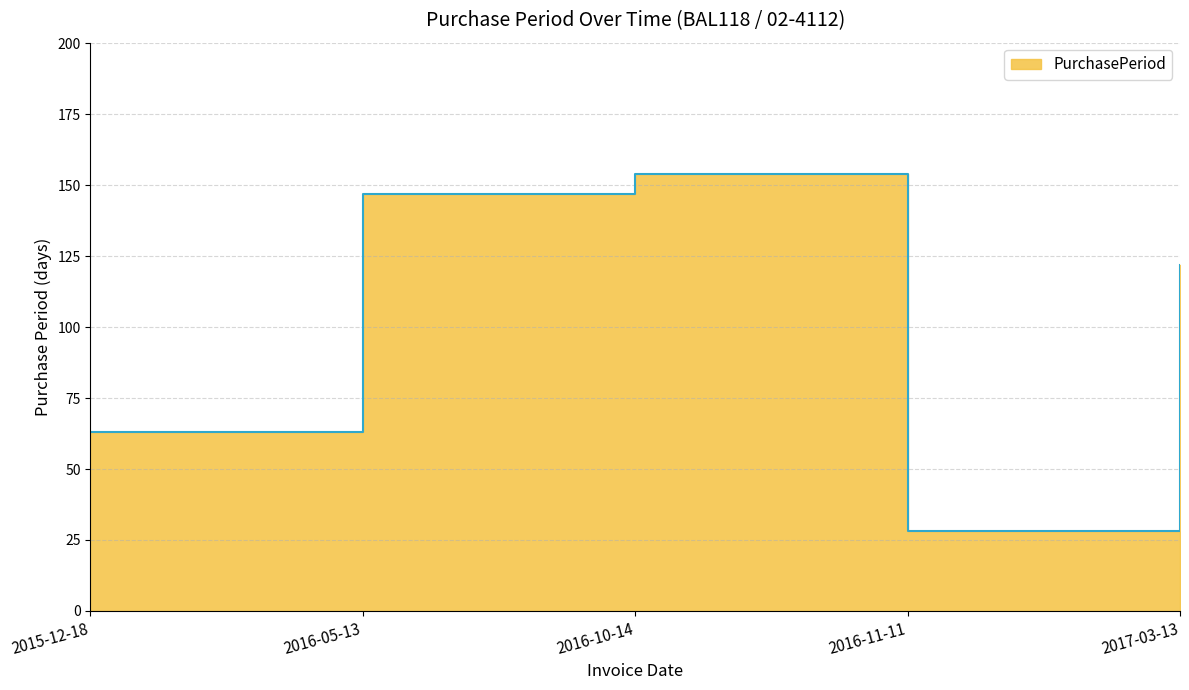

How many series are shown in this chart?

1